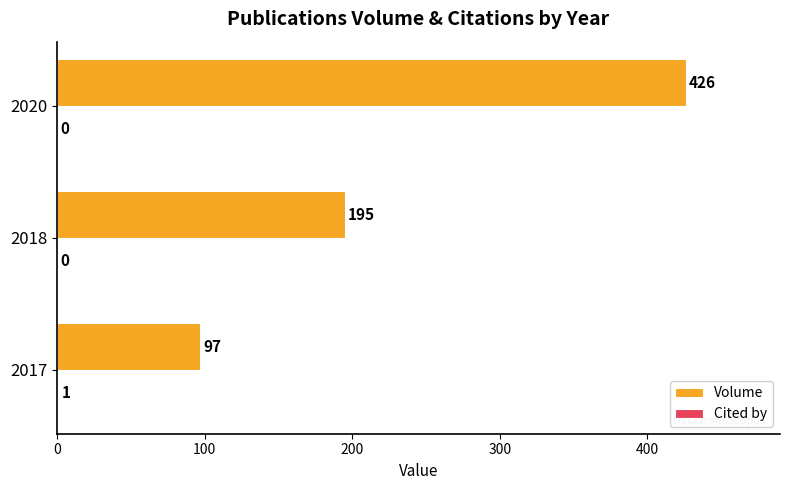

Between 2017 and 2018, which series saw the biggest shift?

Volume